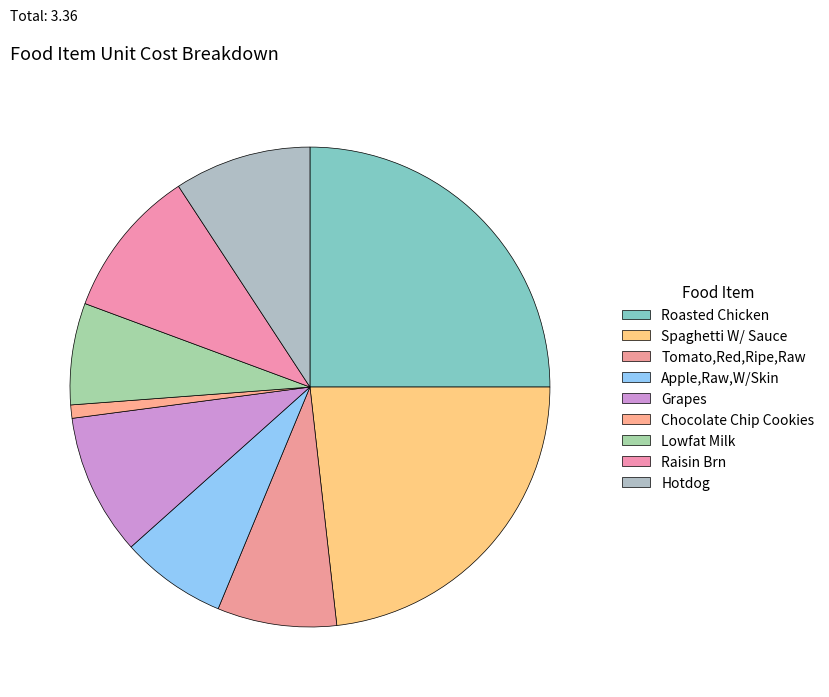

Does any single category account for the majority?

No